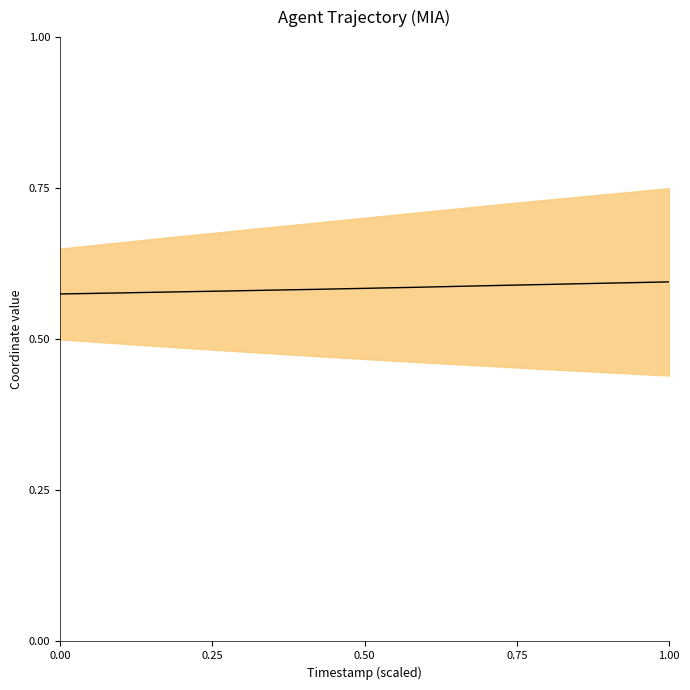

Reading left to right, transcribe all the data shown in this chart.

0.6	0.6	0.6	0.6	0.6	0.6	0.6	0.6	0.6	0.6	0.6	0.6	0.6	0.6	0.6	0.6	0.6	0.6	0.6	0.6